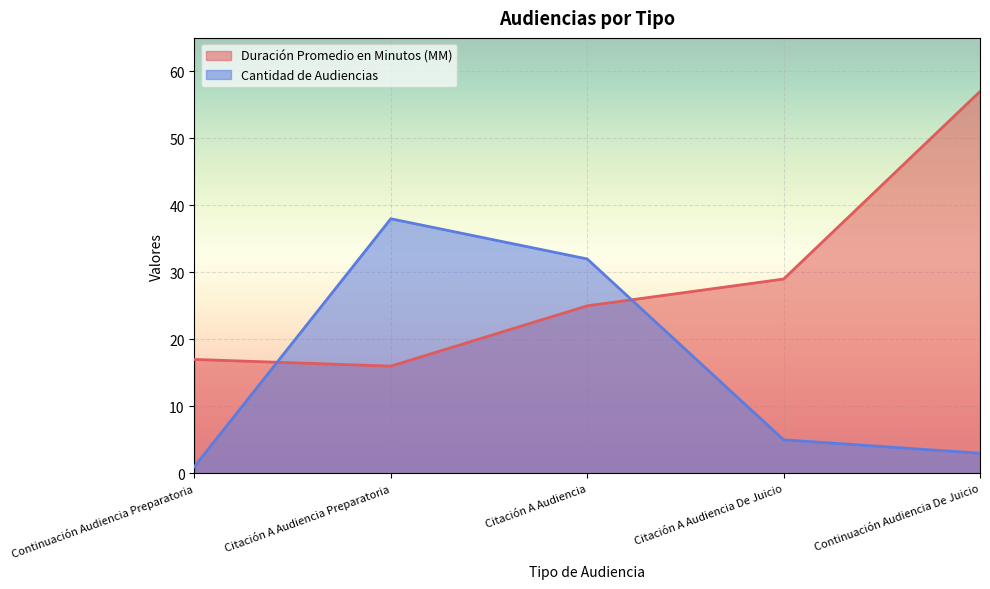

How many interior local valleys does the Duración Promedio en Minutos (MM) series have?

1